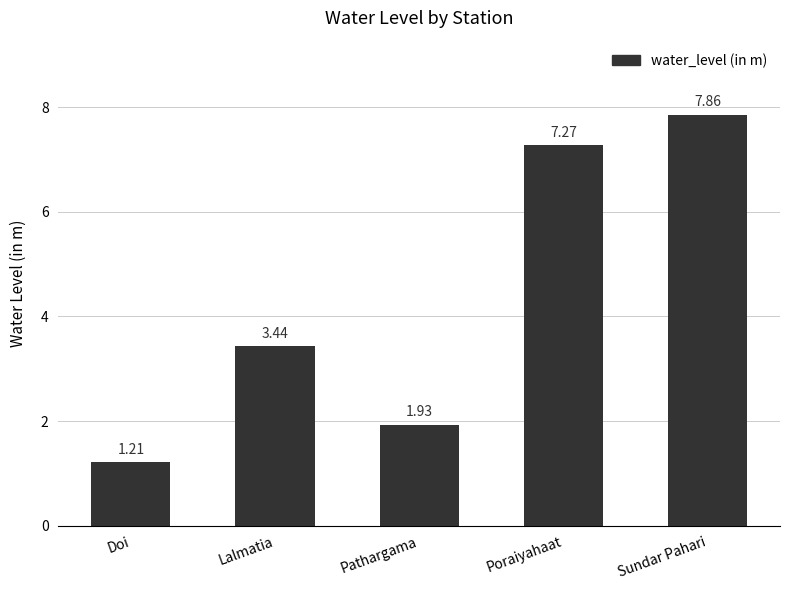

What is the sum of the values at Sundar Pahari and Lalmatia?

11.3